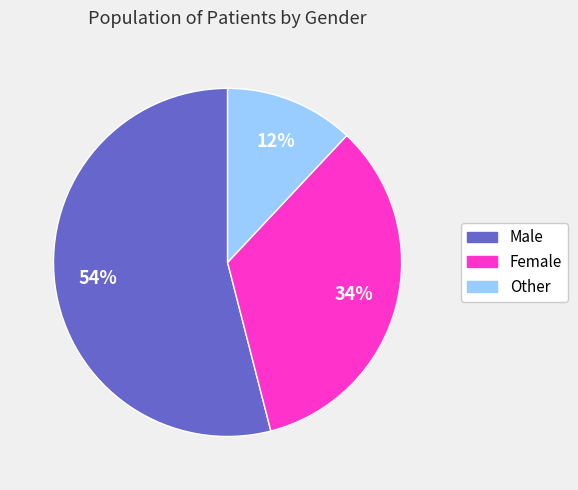

Is there a majority slice in this chart?

Yes